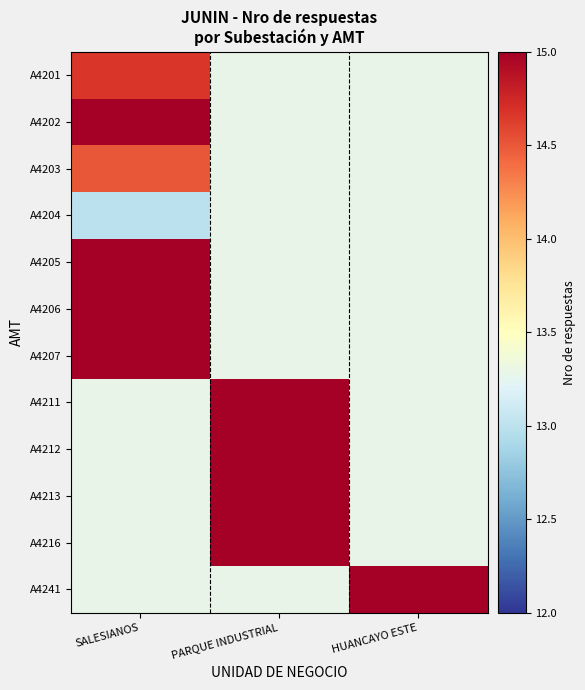

True or false: A4241 has a value of 3.9 at HUANCAYO ESTE.

False